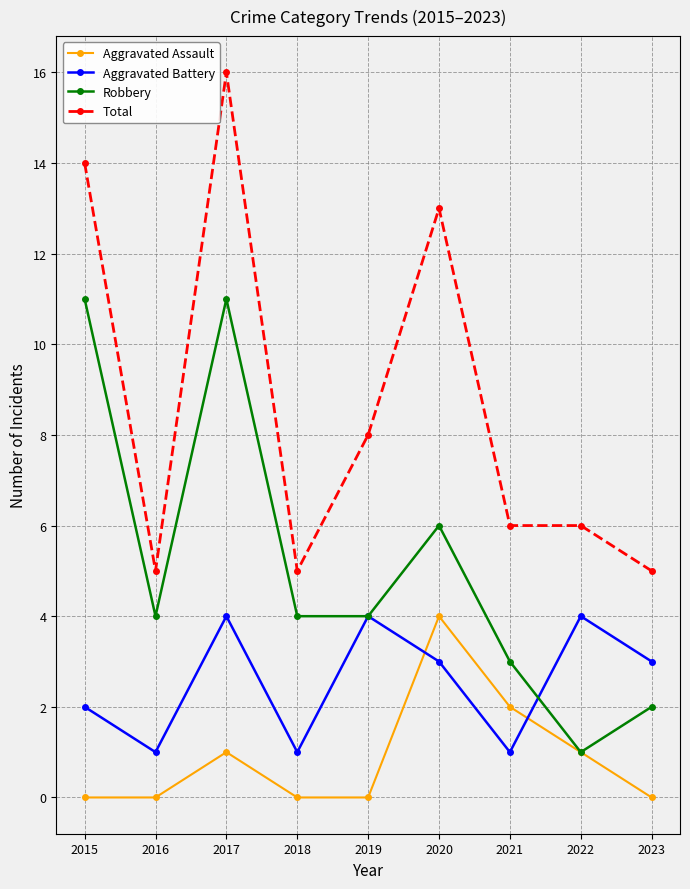

What is the sum of the Aggravated Assault values at 2021 and 2020?

6